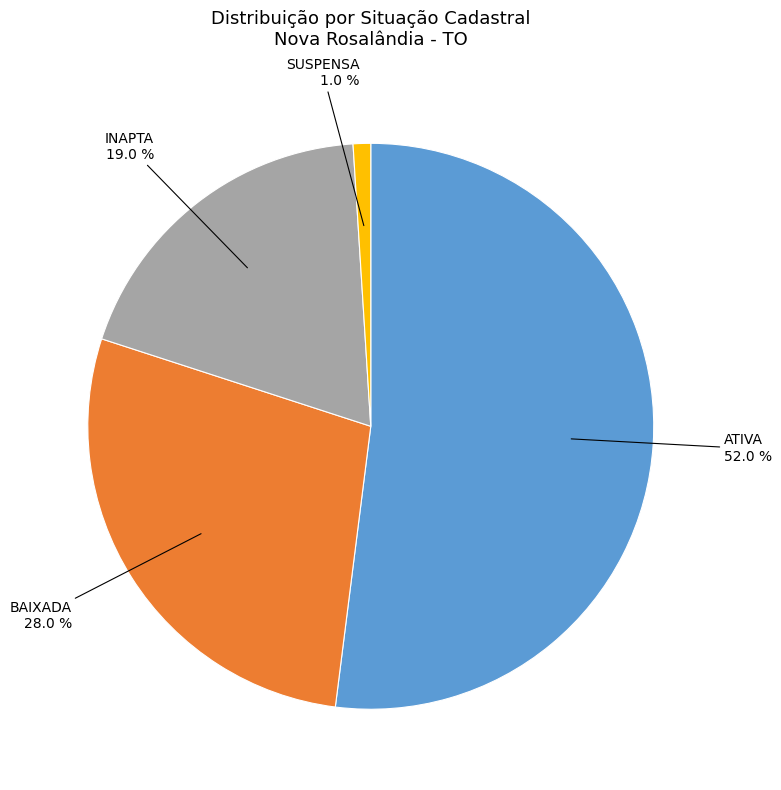

Rank the categories by value from highest to lowest.

ATIVA, BAIXADA, INAPTA, SUSPENSA